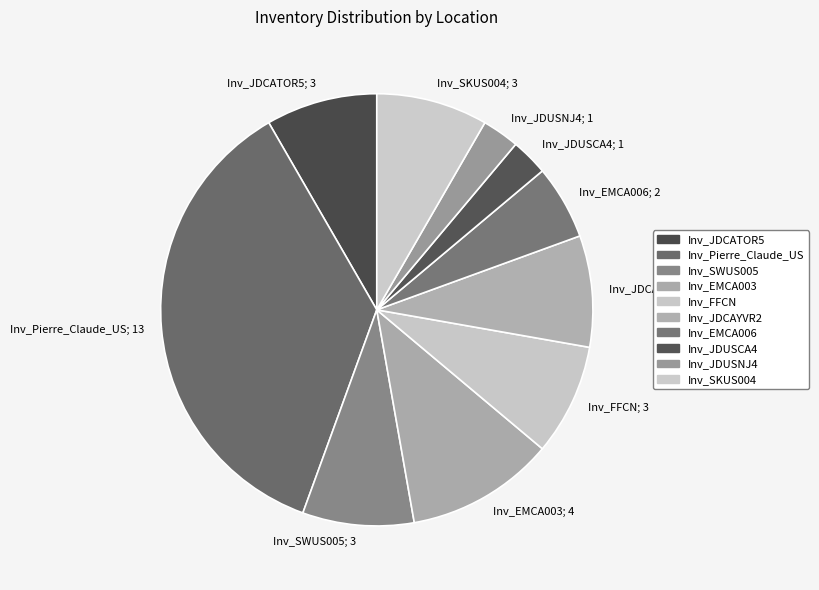

Do Inv_JDUSCA4 and Inv_JDCATOR5 together represent more than half of the pie?

No